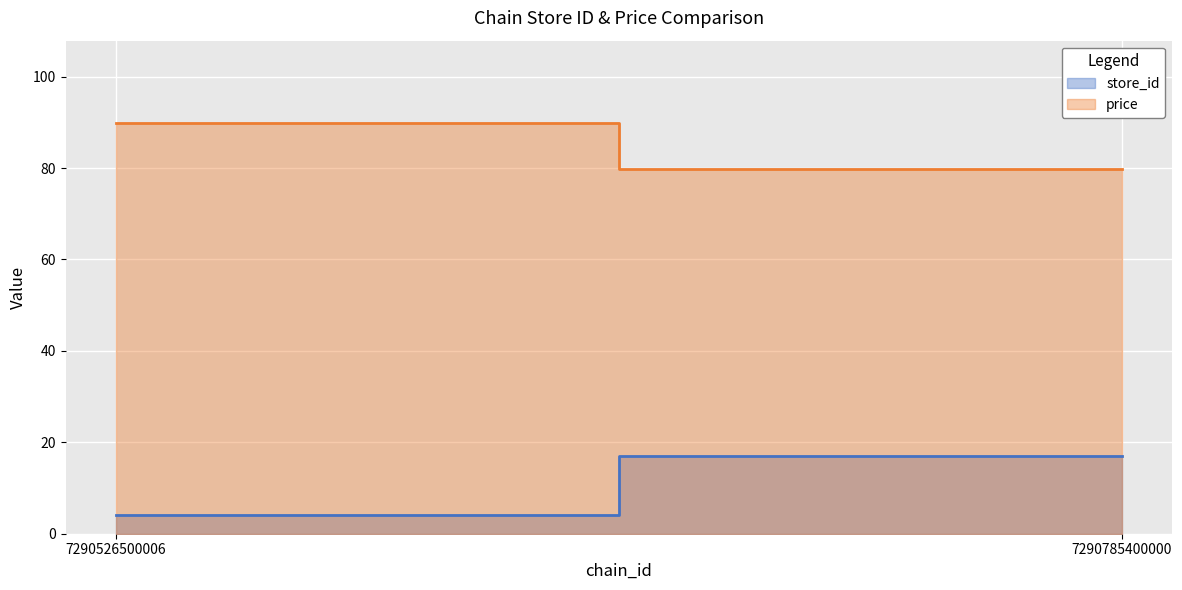

True or false: store_id and price cross at least once.

False